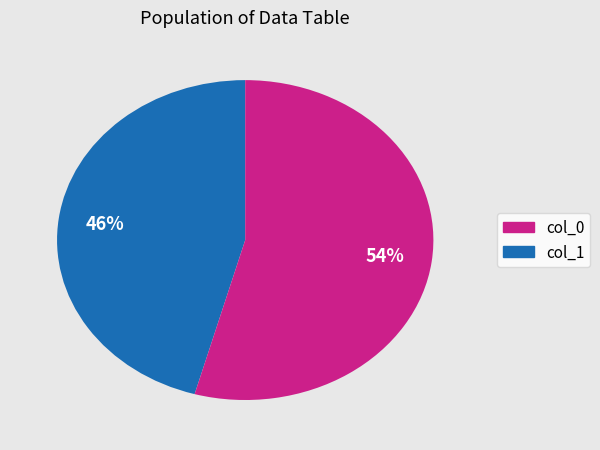

How many slices are in this pie chart?

2